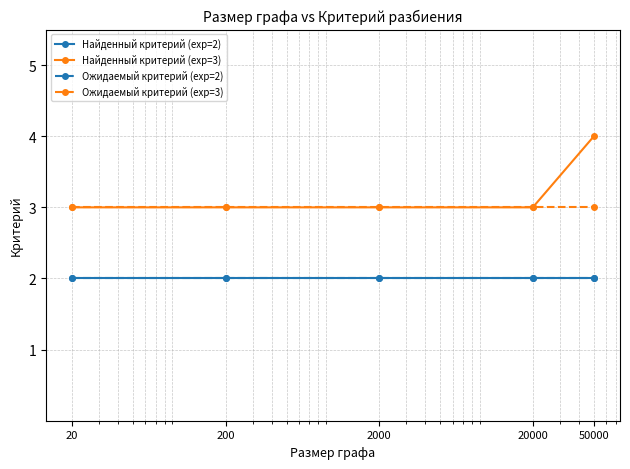

At which category does the chart reach its minimum across all series?

20